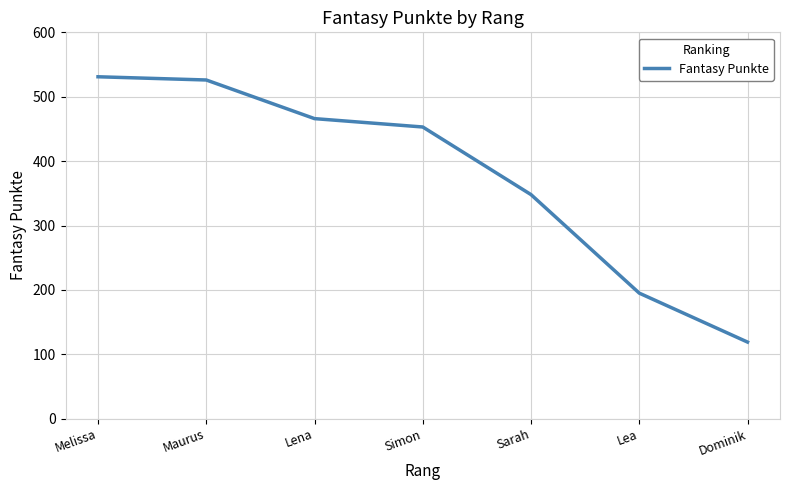

What is the smallest value displayed?

119